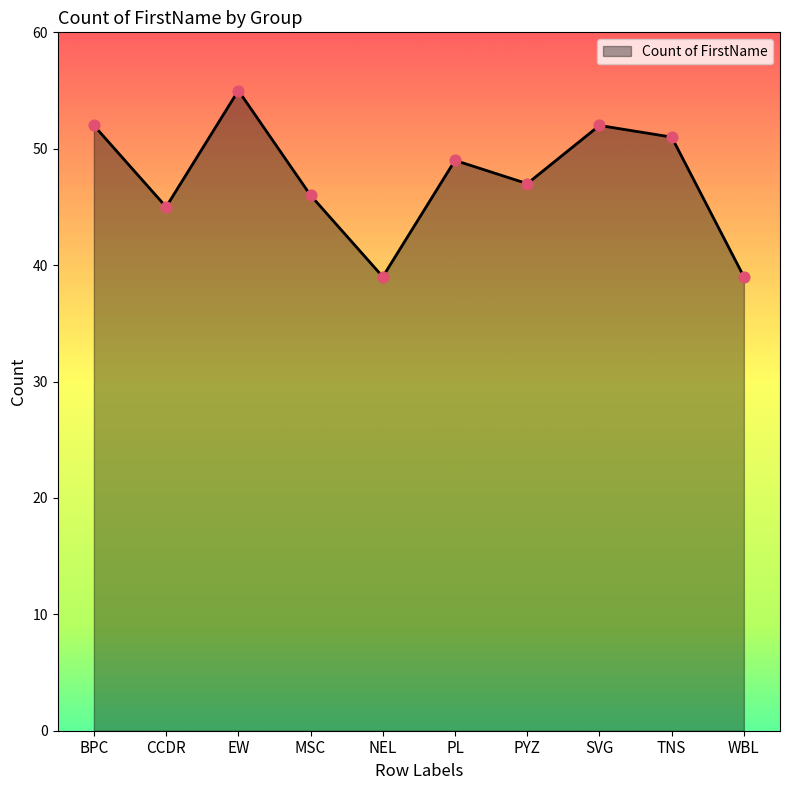

What is the change in value from CCDR to EW?

+10